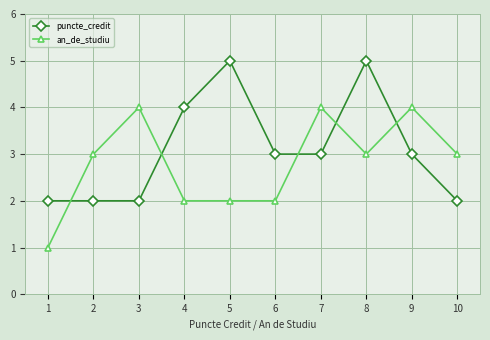

True or false: an_de_studiu has more than 0 interior local peaks.

True